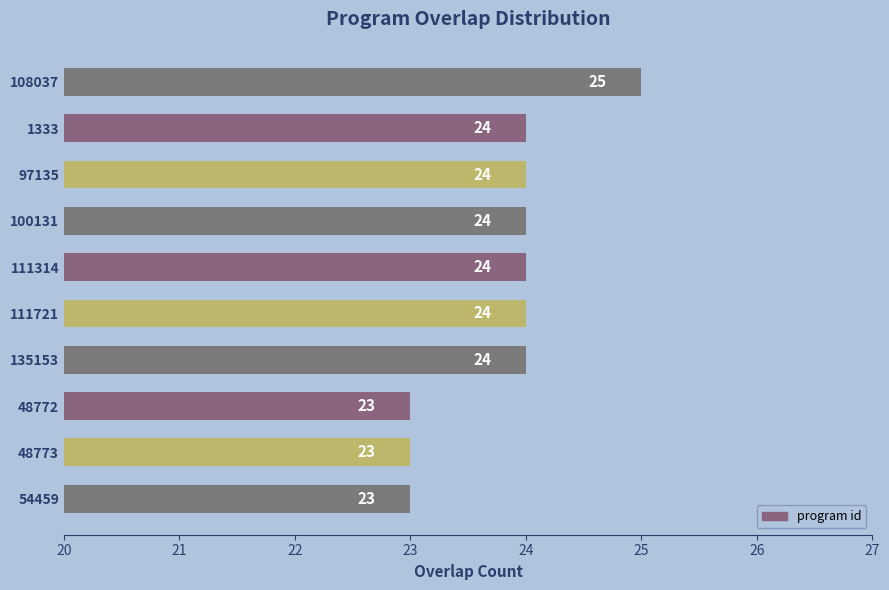

What is the average value?

24